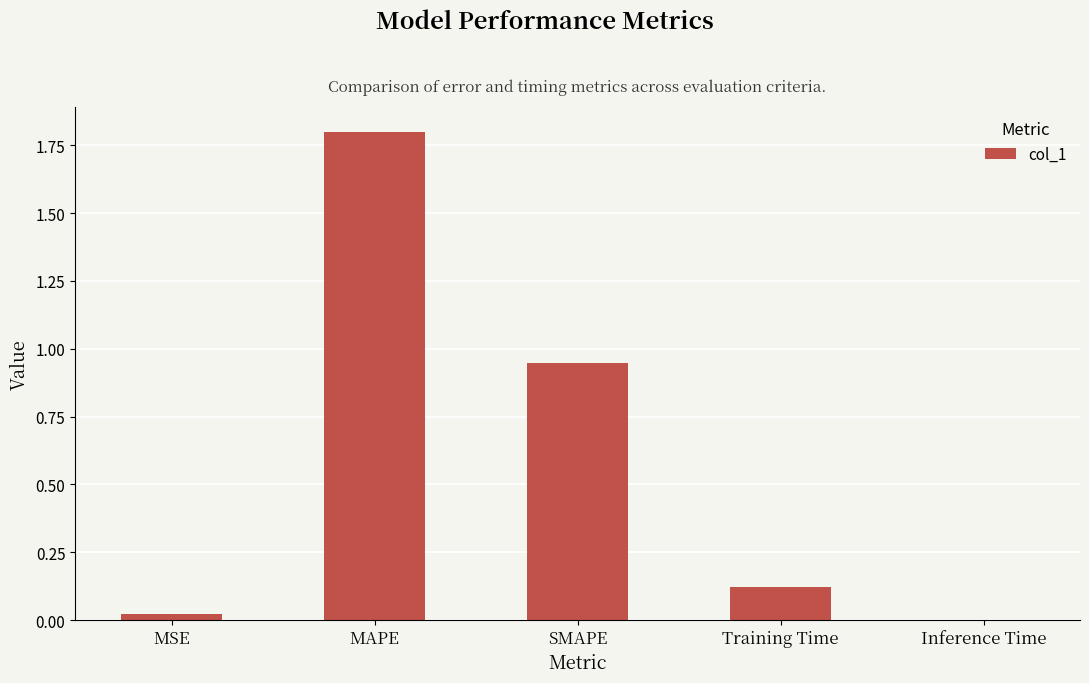

The chart shows a value of 0.0 at Inference Time. True or false?

True